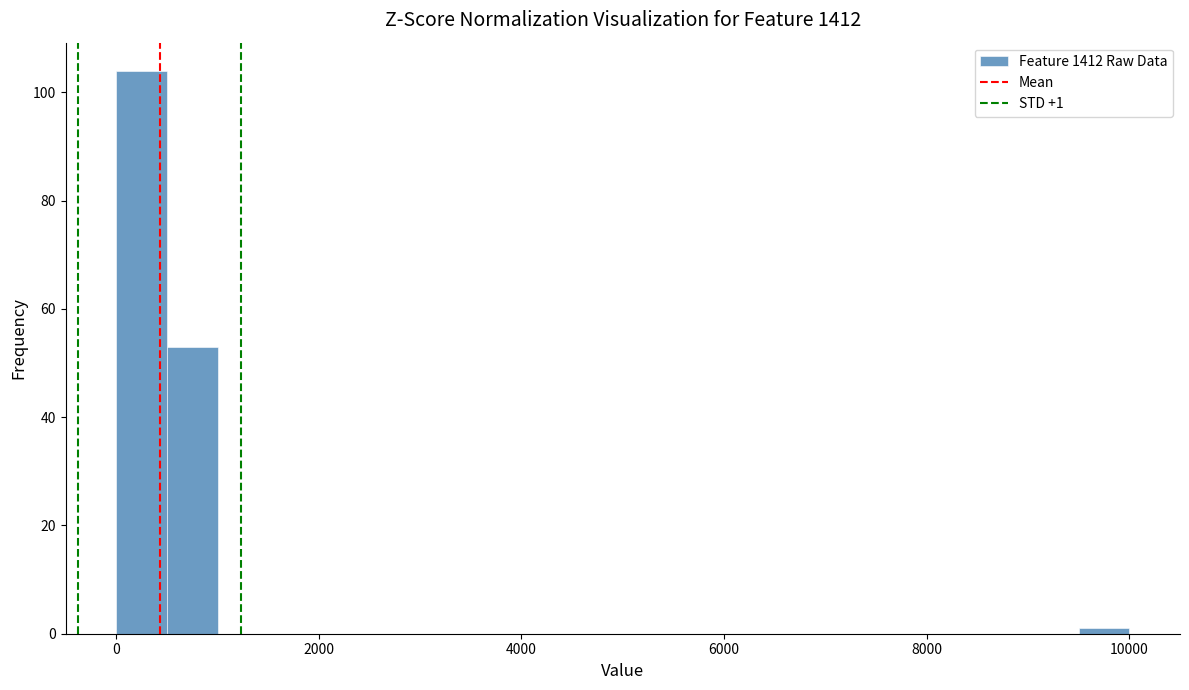

Around what value on the x-axis is the tallest bar? Give the approximate position of its centre, as read against the axis.

200